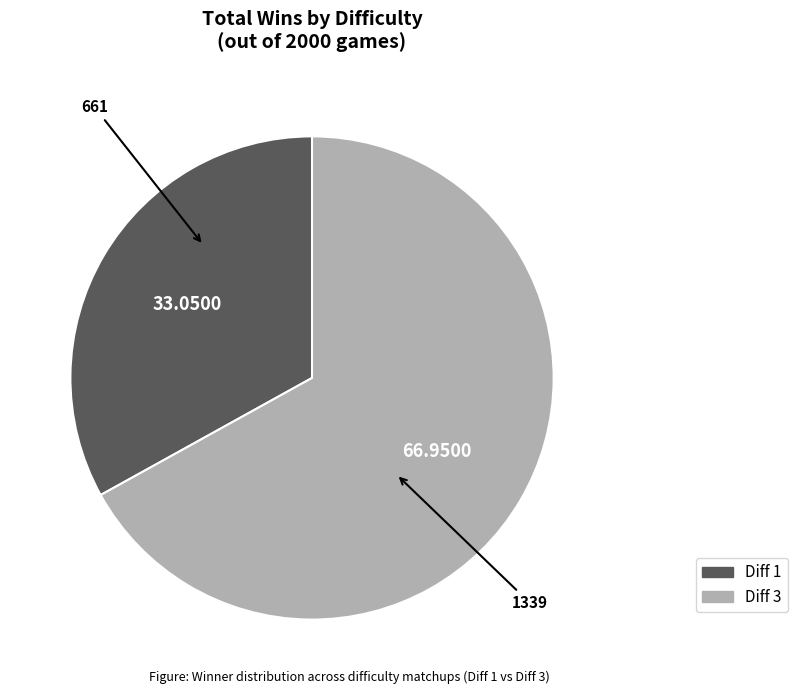

What is the ratio of the value at Diff 1 to the value at Diff 3?

0.5